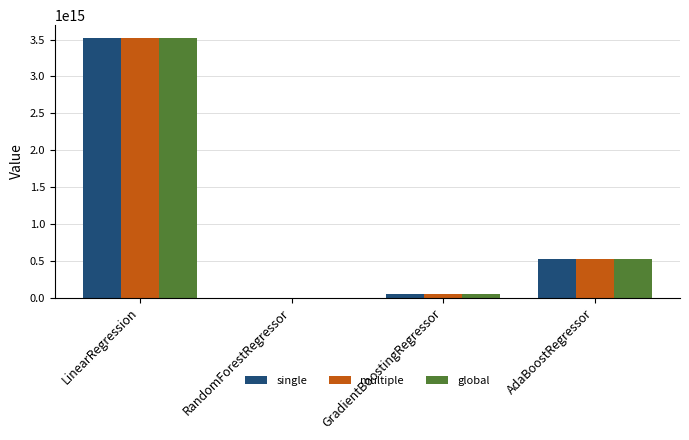

Is the value of single at AdaBoostRegressor greater than the value of global at LinearRegression?

No